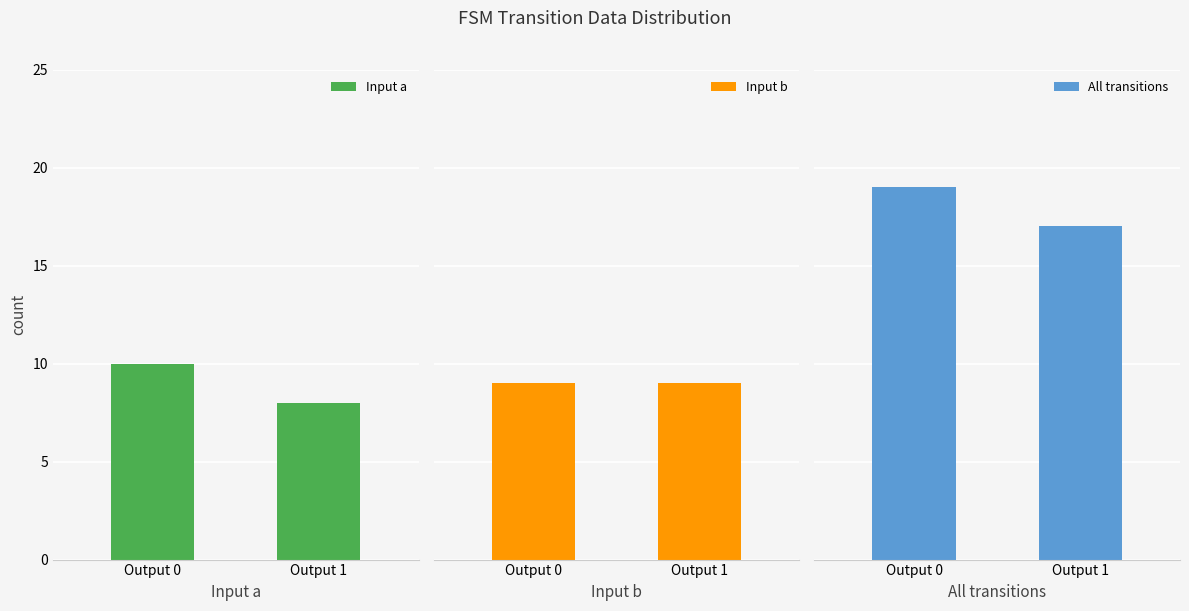

Between Output 0 and Output 1, which series saw the biggest shift?

Input a